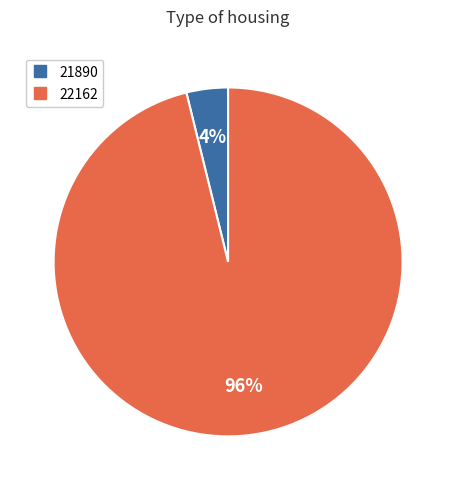

Which slice is the largest?

22162